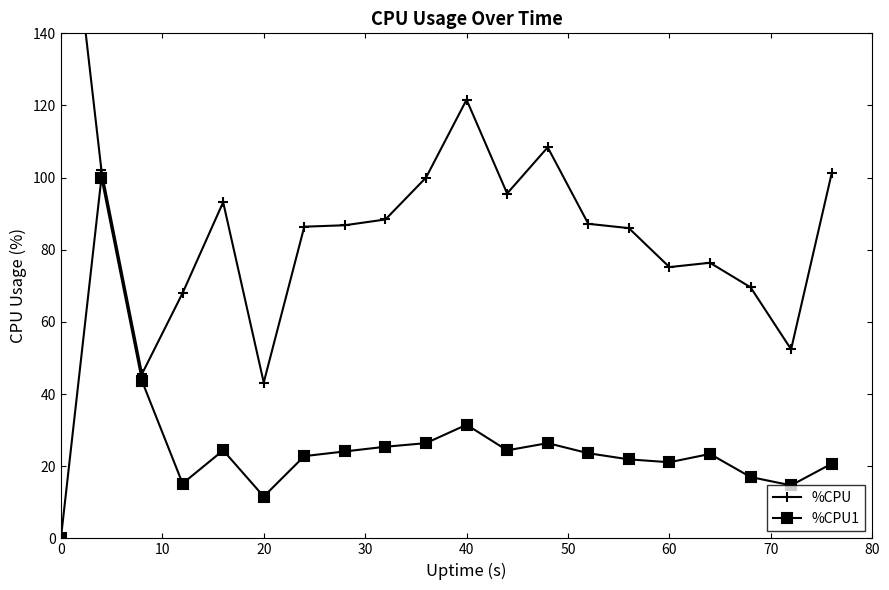

True or false: %CPU1 and %CPU cross at least once.

False